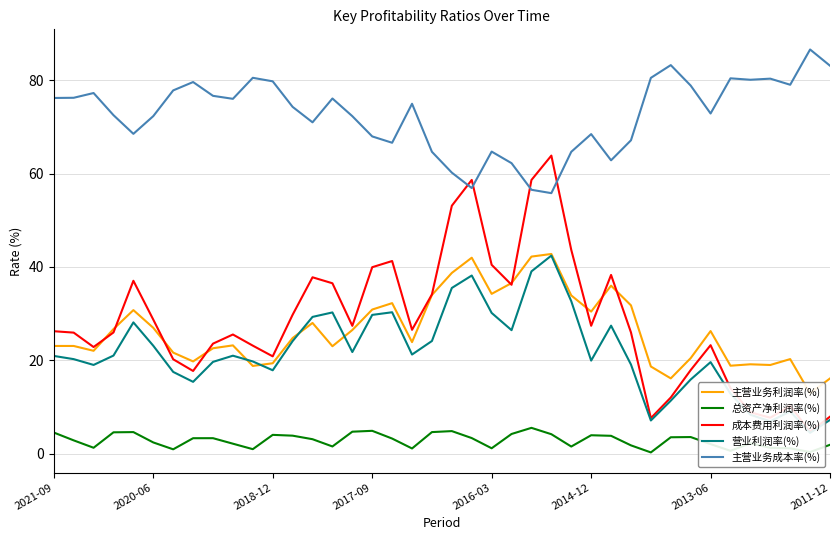

Is this an area chart (filled region under the line)?

No